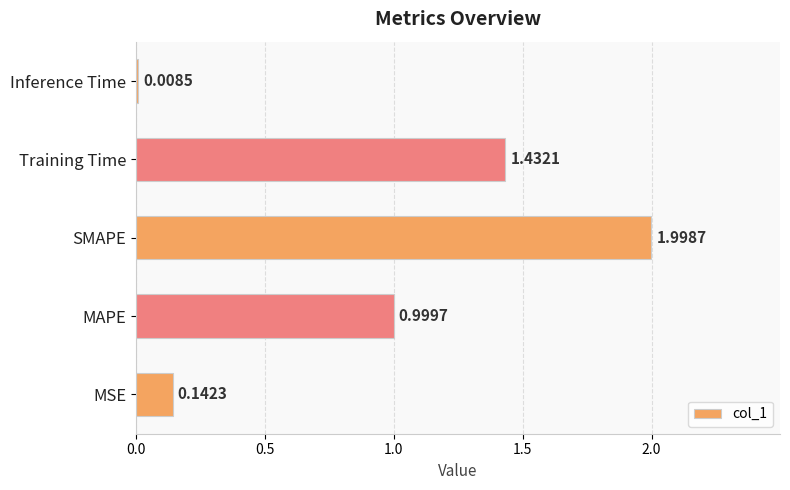

List the labels in order of value, largest first.

SMAPE, Training Time, MAPE, MSE, Inference Time